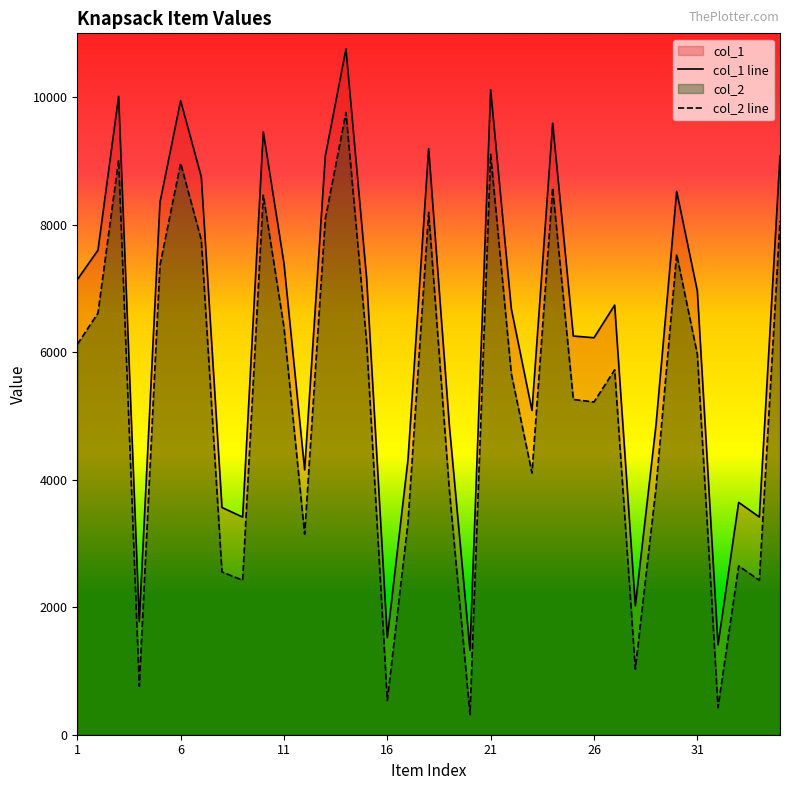

What is the value of the col_2 point at the 14th from the left?

9758